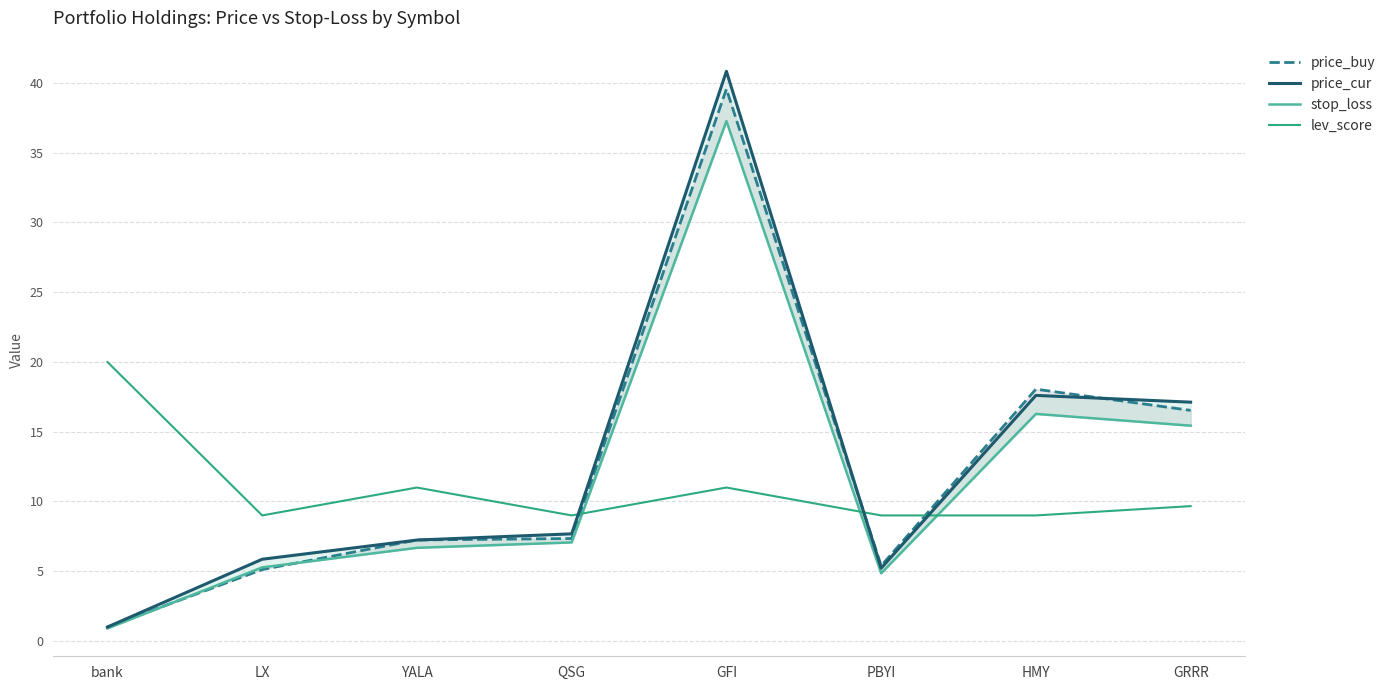

What is the value of the stop_loss point at the 4th from the left?

7.1